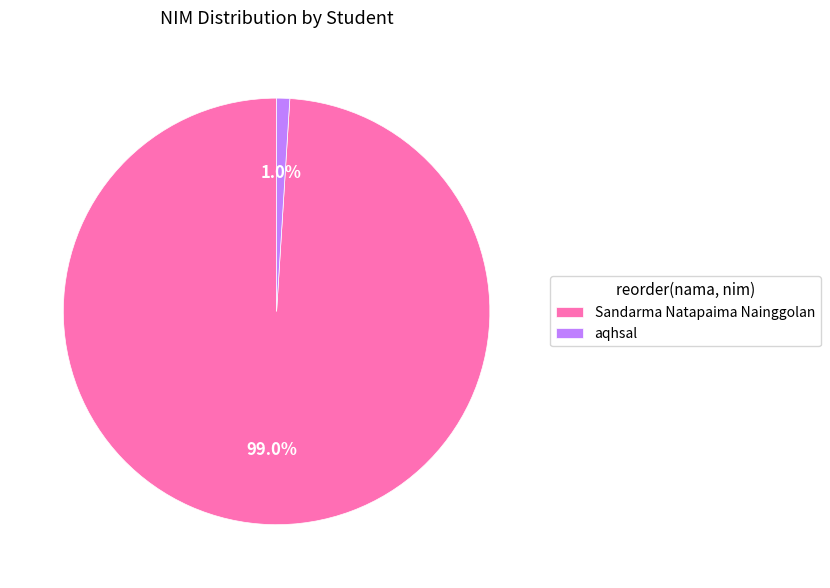

To the nearest percent, what is the combined percentage of Sandarma Natapaima Nainggolan and aqhsal?

100%